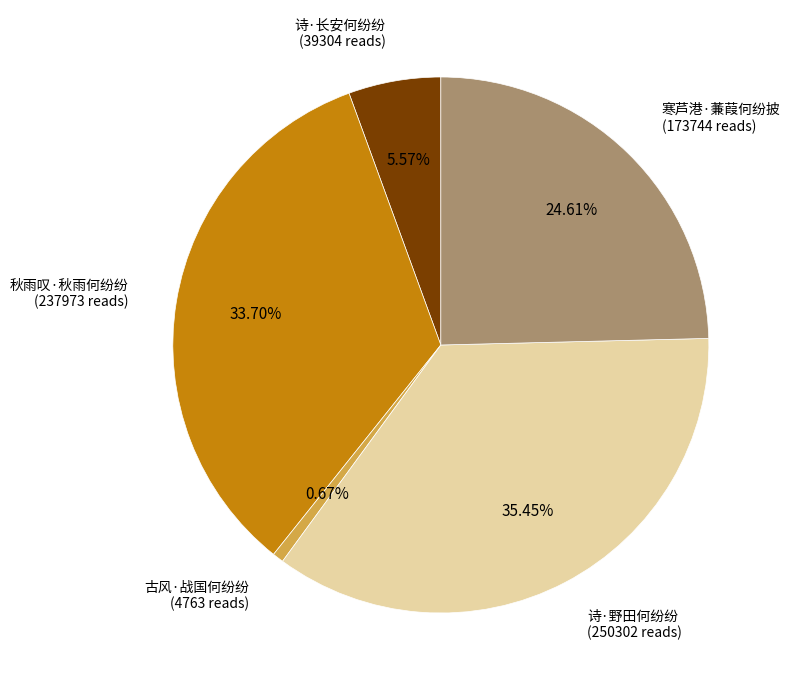

The 寒芦港·蒹葭何纷披 slice represents 25% of the pie. True or false?

True